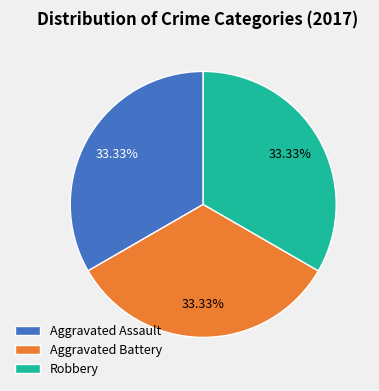

Does Aggravated Battery account for over 50% of the chart?

No